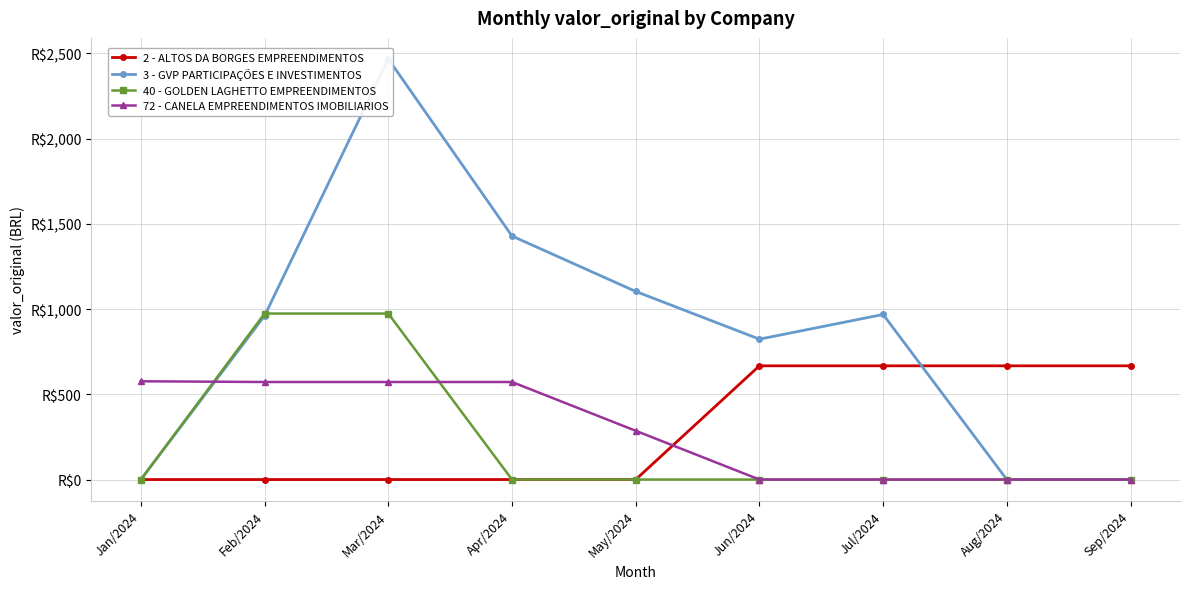

Does the chart display data point markers on the line(s)?

Yes